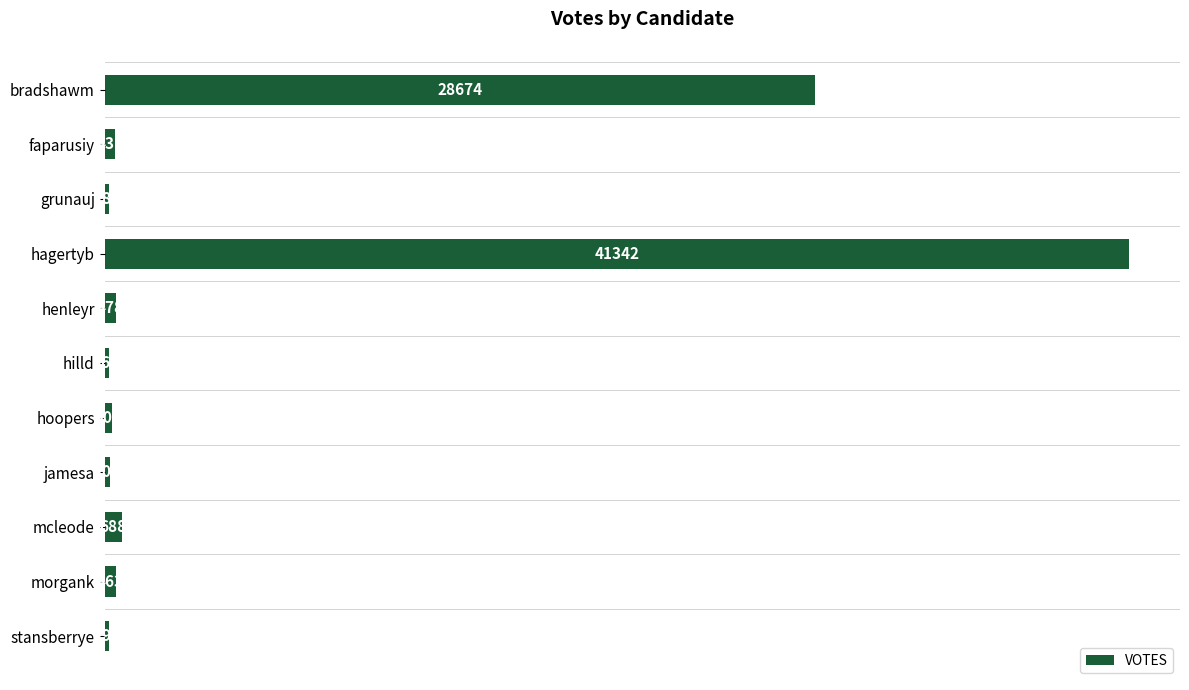

Rank the categories by value from lowest to highest.

hilld, grunauj, stansberrye, jamesa, hoopers, faparusiy, morgank, henleyr, mcleode, bradshawm, hagertyb